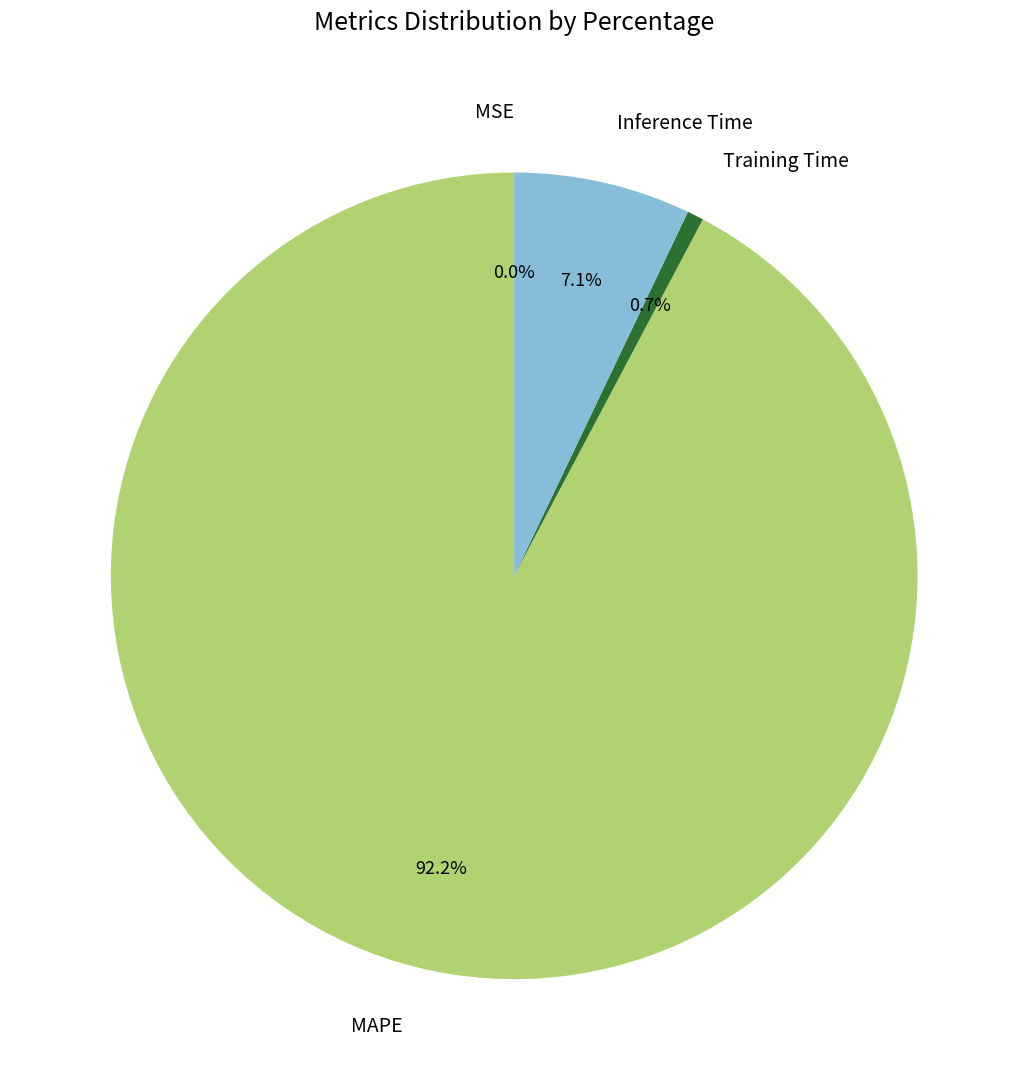

To the nearest percent, what percentage of the pie is Training Time?

1%